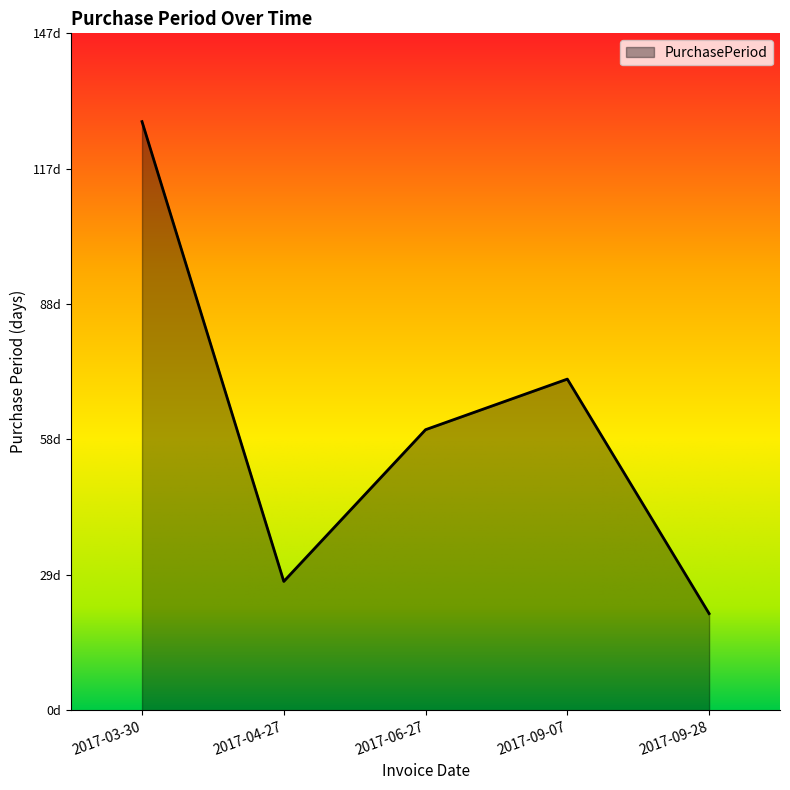

What is the value of the 5th point from the left?

21